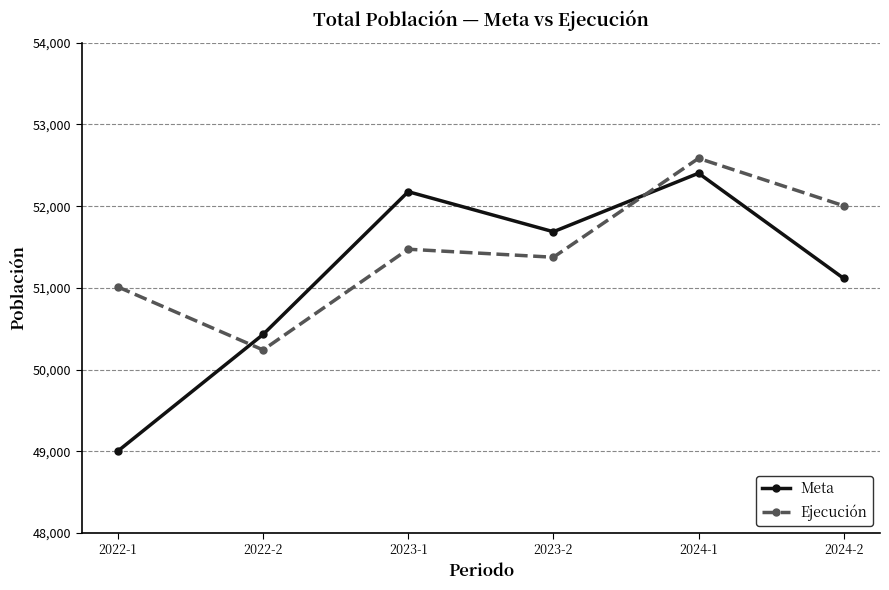

Where is the first local minimum for Ejecución?

2022-2